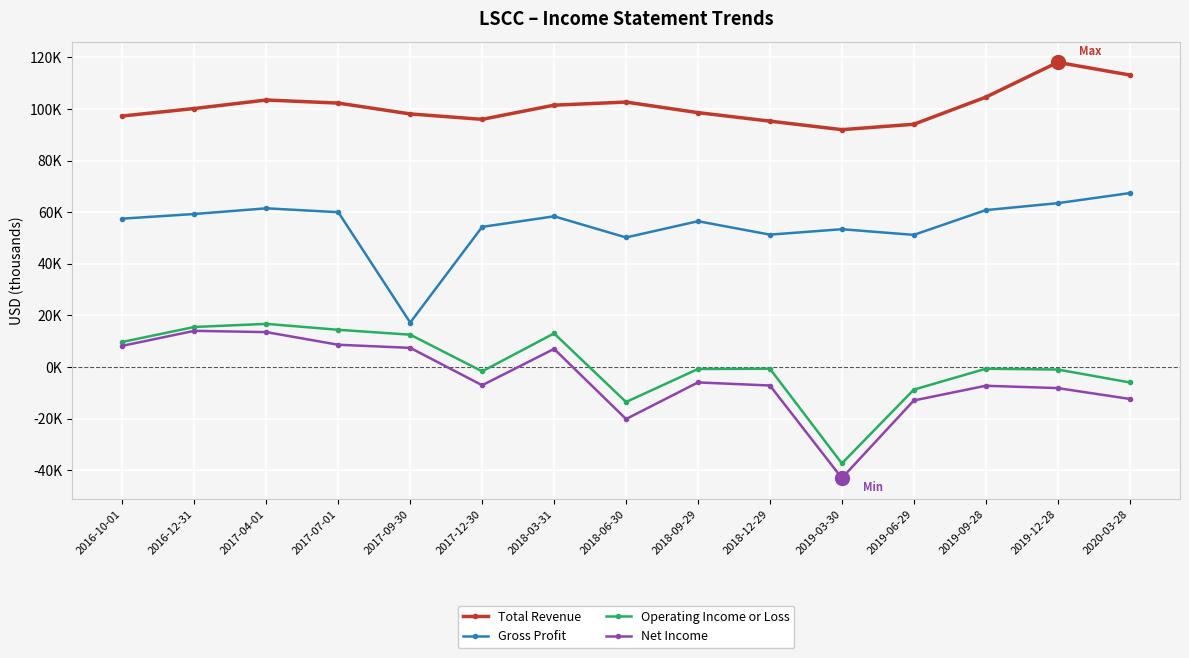

At 2017-07-01, list the series in order from largest to smallest.

Total Revenue, Gross Profit, Operating Income or Loss, Net Income